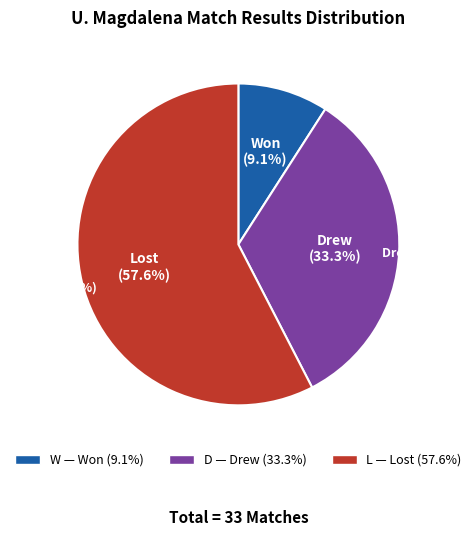

Do W and D together represent more than half of the pie?

No